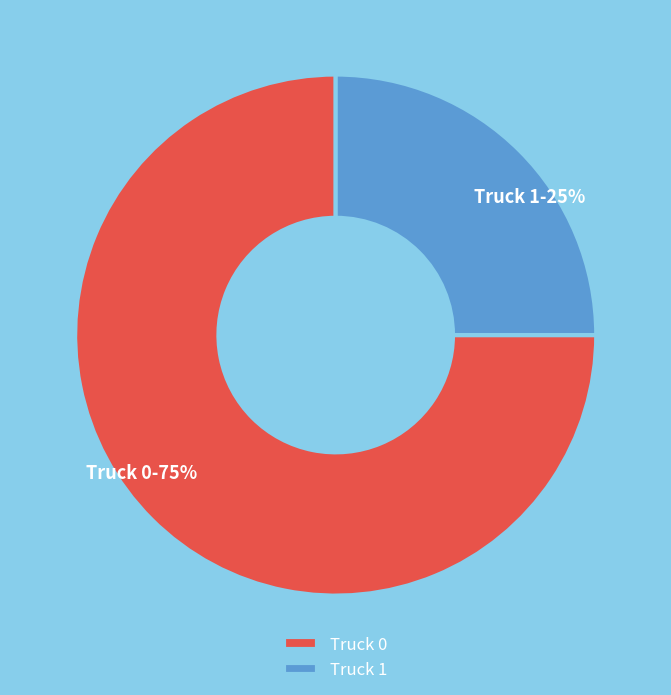

What is the ratio of the value at Truck 0 to the value at Truck 1?

3.0